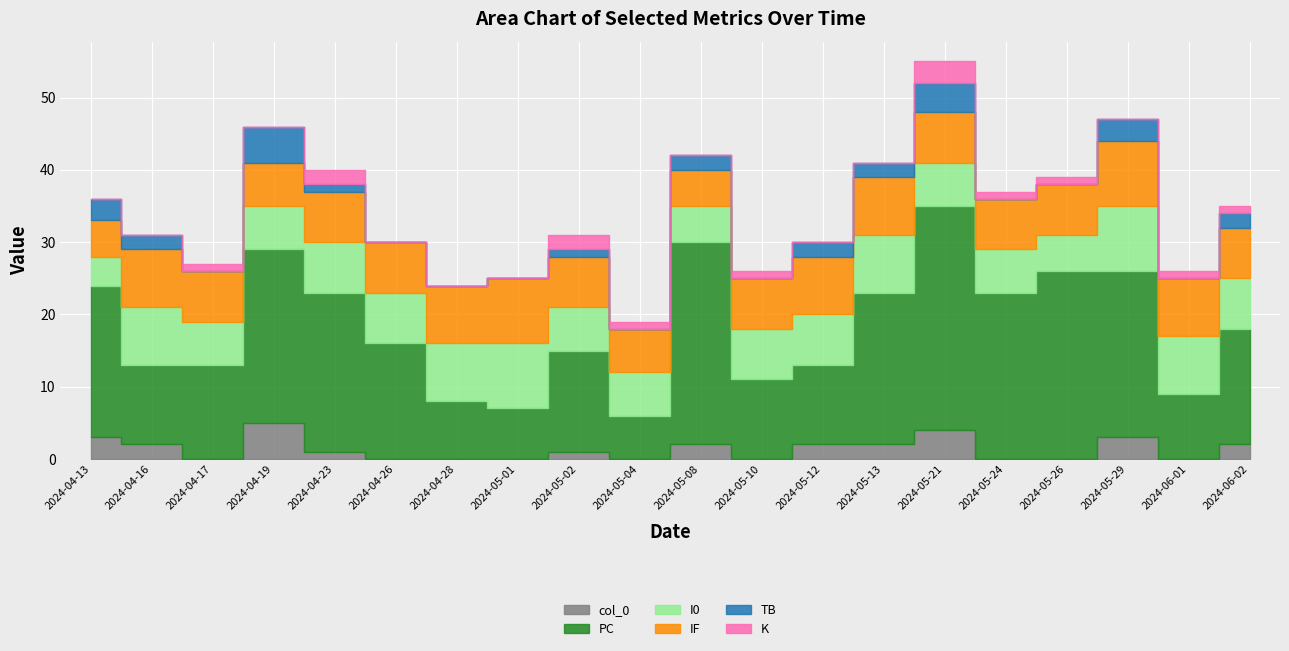

Reading right to left, what are all the values shown in this chart?

col_0: 2024-06-02=2	2024-06-01=0	2024-05-29=3	2024-05-26=0	2024-05-24=0	2024-05-21=4	2024-05-13=2	2024-05-12=2	2024-05-10=0	2024-05-08=2	2024-05-04=0	2024-05-02=1	2024-05-01=0	2024-04-28=0	2024-04-26=0	2024-04-23=1	2024-04-19=5	2024-04-17=0	2024-04-16=2	2024-04-13=3
PC: 2024-06-02=16	2024-06-01=9	2024-05-29=23	2024-05-26=26	2024-05-24=23	2024-05-21=31	2024-05-13=21	2024-05-12=11	2024-05-10=11	2024-05-08=28	2024-05-04=6	2024-05-02=14	2024-05-01=7	2024-04-28=8	2024-04-26=16	2024-04-23=22	2024-04-19=24	2024-04-17=13	2024-04-16=11	2024-04-13=21
I0: 2024-06-02=7	2024-06-01=8	2024-05-29=9	2024-05-26=5	2024-05-24=6	2024-05-21=6	2024-05-13=8	2024-05-12=7	2024-05-10=7	2024-05-08=5	2024-05-04=6	2024-05-02=6	2024-05-01=9	2024-04-28=8	2024-04-26=7	2024-04-23=7	2024-04-19=6	2024-04-17=6	2024-04-16=8	2024-04-13=4
IF: 2024-06-02=7	2024-06-01=8	2024-05-29=9	2024-05-26=7	2024-05-24=7	2024-05-21=7	2024-05-13=8	2024-05-12=8	2024-05-10=7	2024-05-08=5	2024-05-04=6	2024-05-02=7	2024-05-01=9	2024-04-28=8	2024-04-26=7	2024-04-23=7	2024-04-19=6	2024-04-17=7	2024-04-16=8	2024-04-13=5
TB: 2024-06-02=2	2024-06-01=0	2024-05-29=3	2024-05-26=0	2024-05-24=0	2024-05-21=4	2024-05-13=2	2024-05-12=2	2024-05-10=0	2024-05-08=2	2024-05-04=0	2024-05-02=1	2024-05-01=0	2024-04-28=0	2024-04-26=0	2024-04-23=1	2024-04-19=5	2024-04-17=0	2024-04-16=2	2024-04-13=3
K: 2024-06-02=1	2024-06-01=1	2024-05-29=0	2024-05-26=1	2024-05-24=1	2024-05-21=3	2024-05-13=0	2024-05-12=0	2024-05-10=1	2024-05-08=0	2024-05-04=1	2024-05-02=2	2024-05-01=0	2024-04-28=0	2024-04-26=0	2024-04-23=2	2024-04-19=0	2024-04-17=1	2024-04-16=0	2024-04-13=0